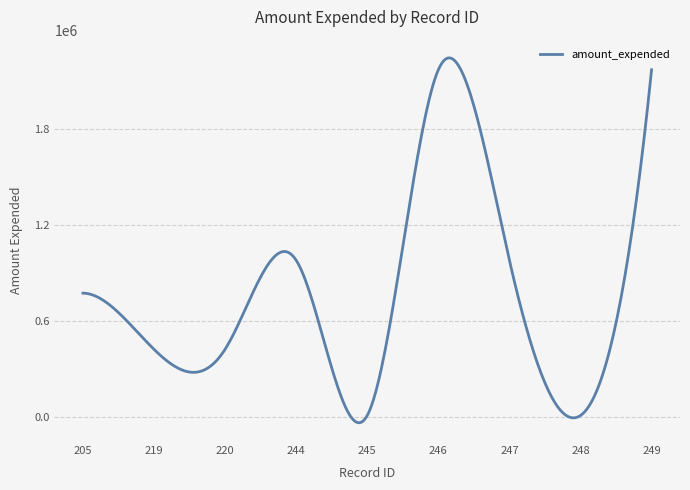

What is the greatest value displayed?

2245734.7